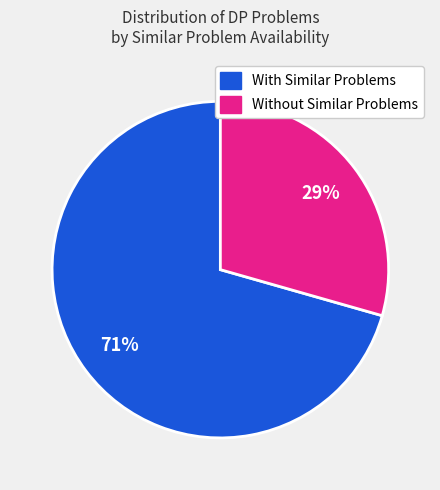

Is there any slice that represents more than half of the pie?

Yes